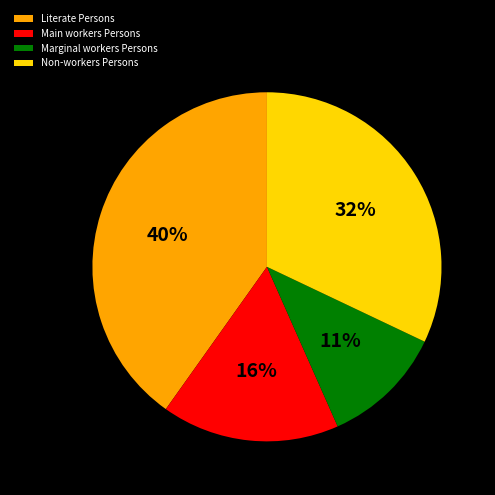

Is there a majority slice in this chart?

No